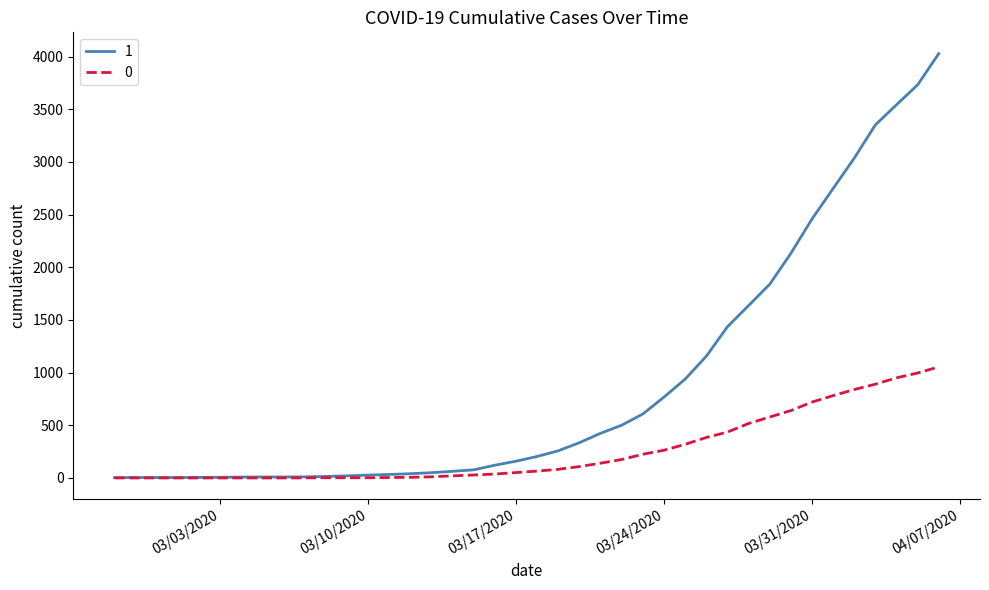

List the series in order of their overall mean, highest first.

1, 0